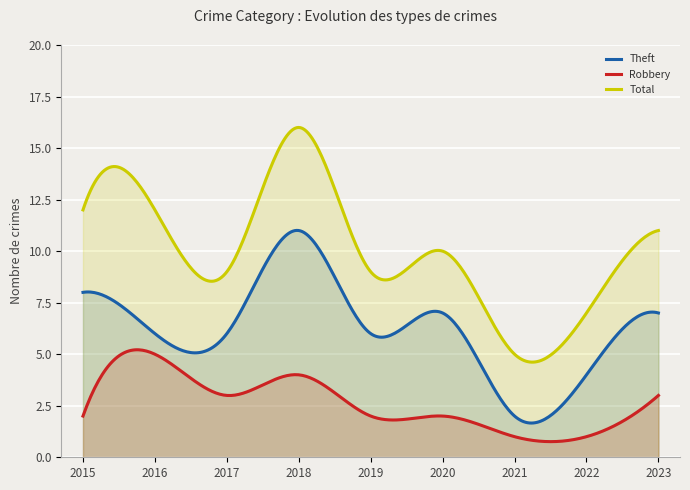

Where is the first local minimum for Theft?

2019